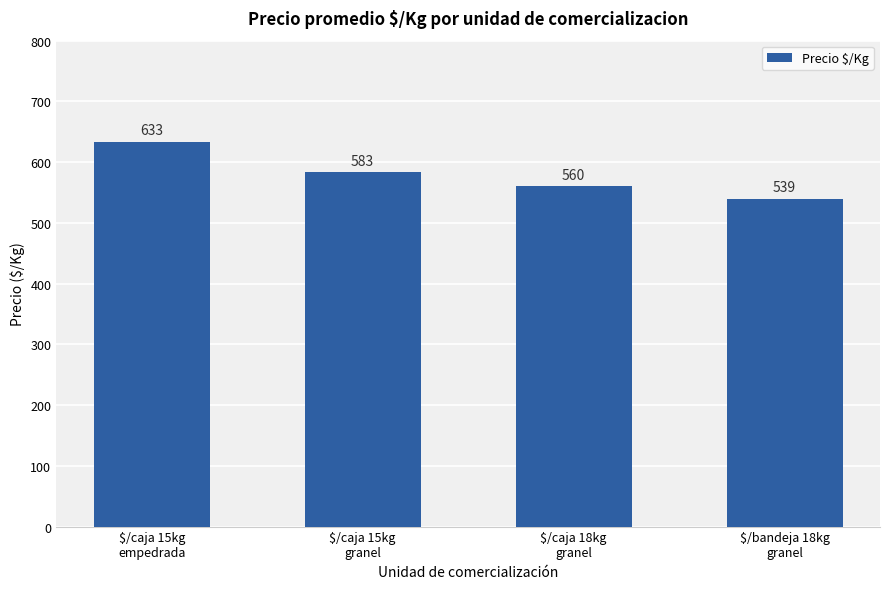

Which has a higher value, $/caja 15kg
empedrada or $/caja 15kg
granel?

$/caja 15kg
empedrada